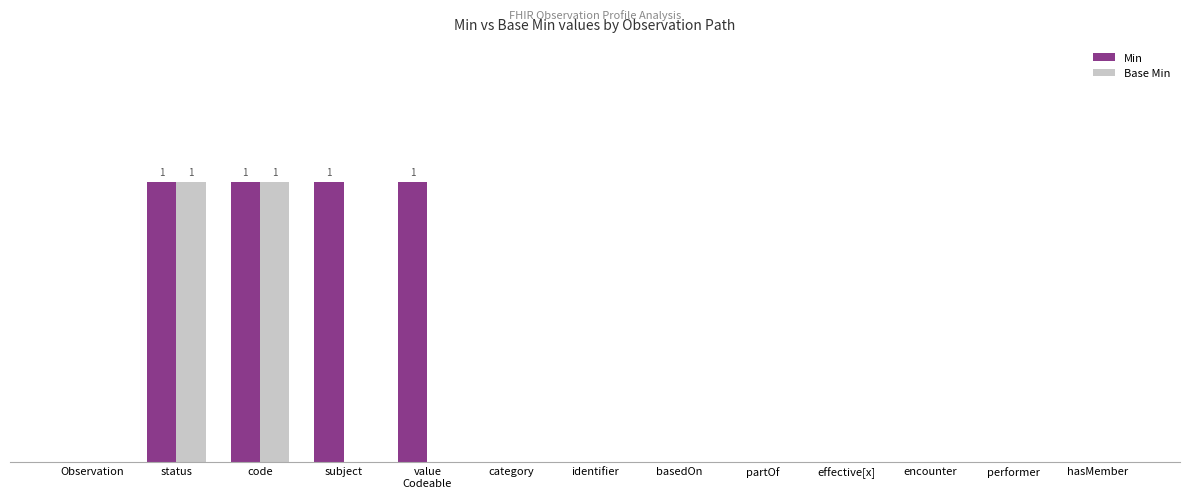

What are all the series names shown in the legend?

Min, Base Min